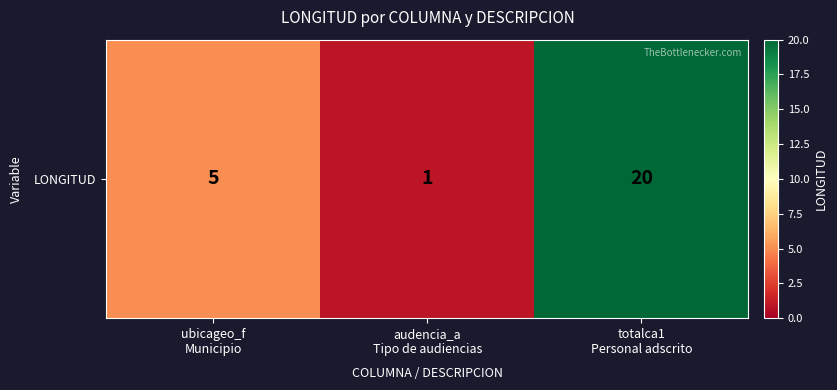

List the labels in order of value, largest first.

totalca1
Personal adscrito, ubicageo_f
Municipio, audencia_a
Tipo de audiencias